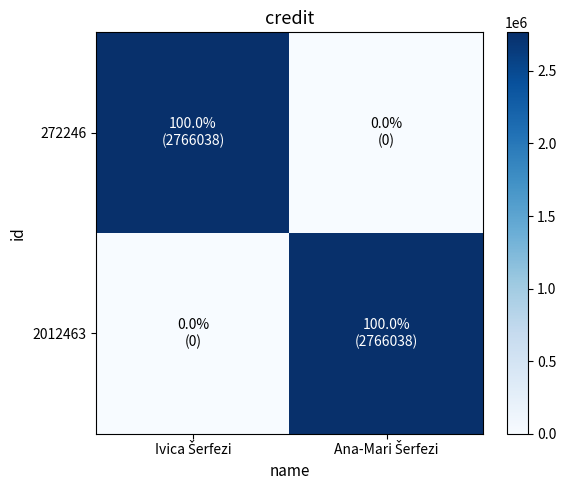

How many categories are shown in the chart?

2